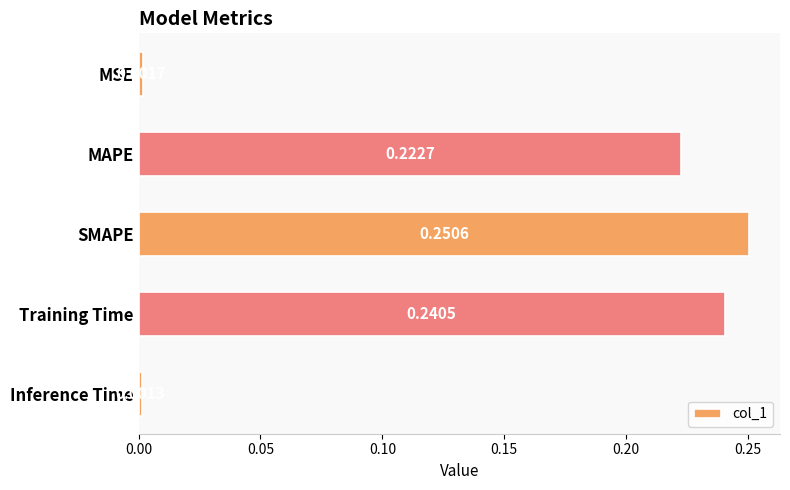

List the labels in order of value, smallest first.

Inference Time, MSE, MAPE, Training Time, SMAPE